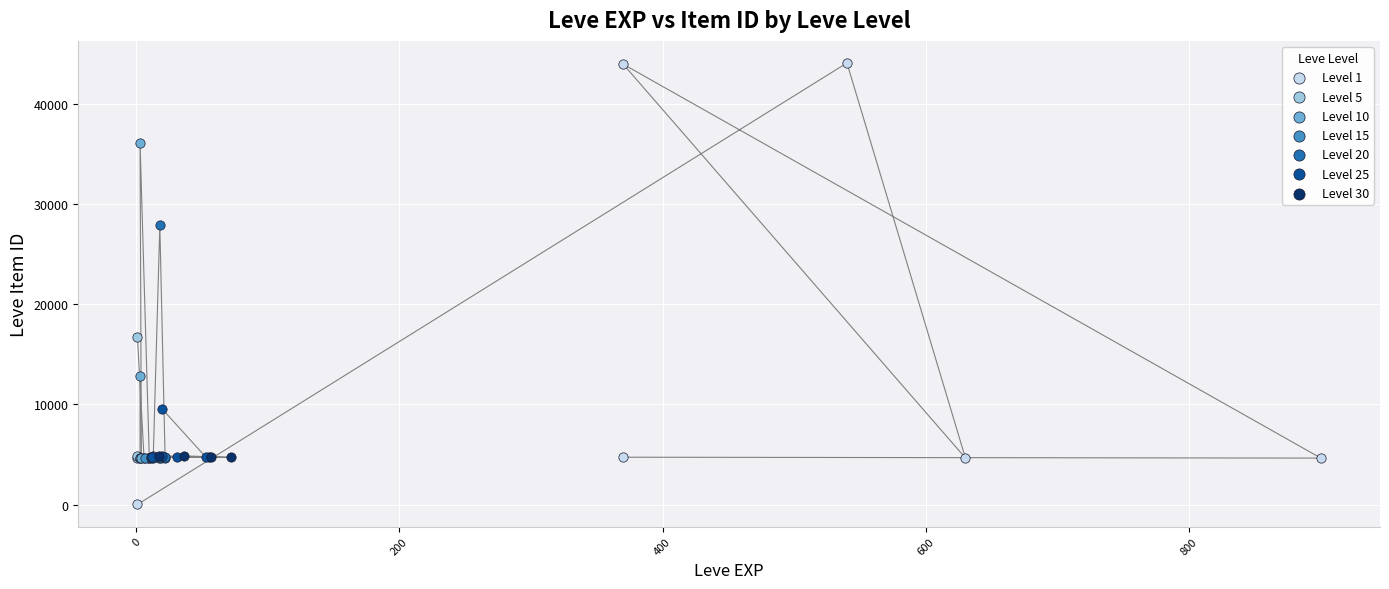

Which series contains the highest Y value?

Level 1